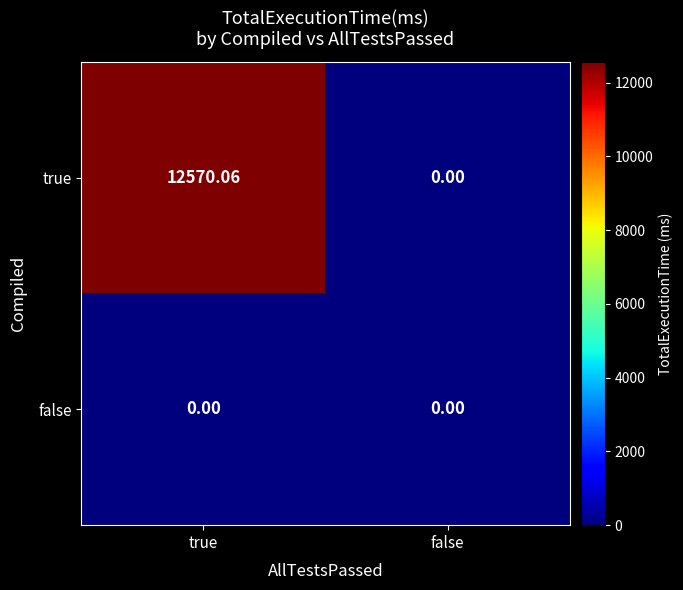

What is the greatest value displayed?

12570.1